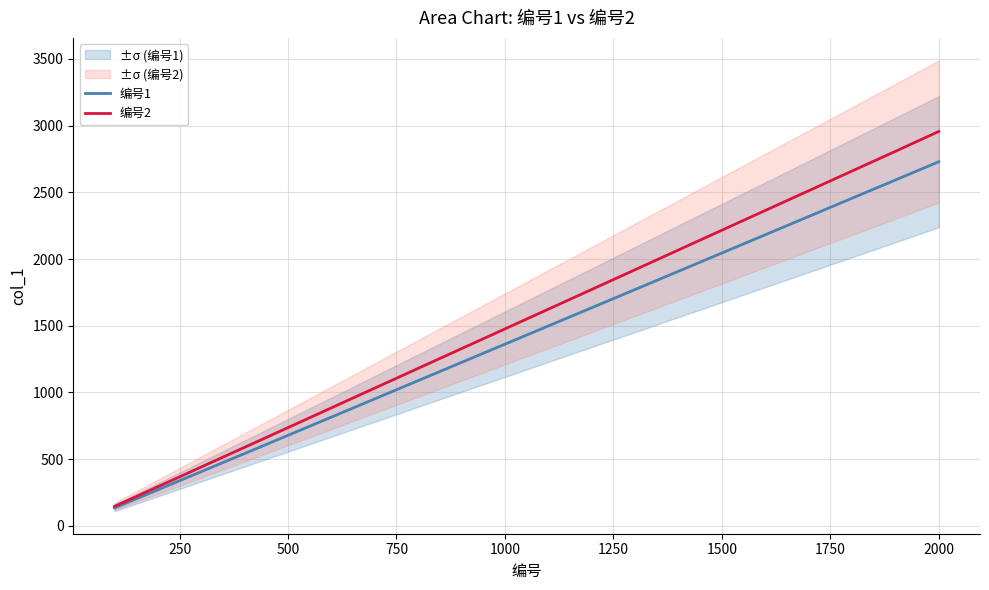

How many lines are shown in the chart?

2